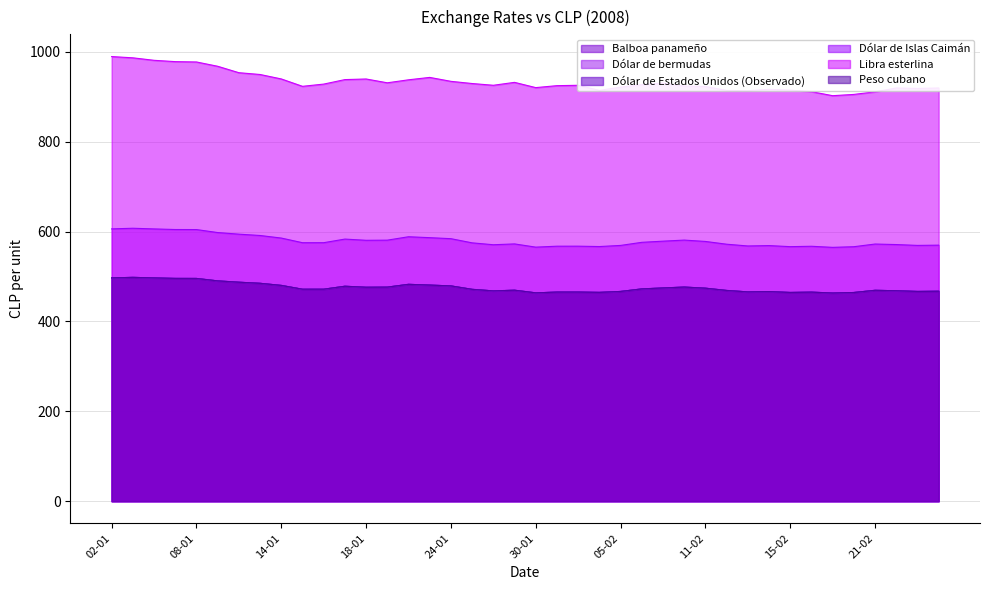

What is the smallest value displayed?

463.2